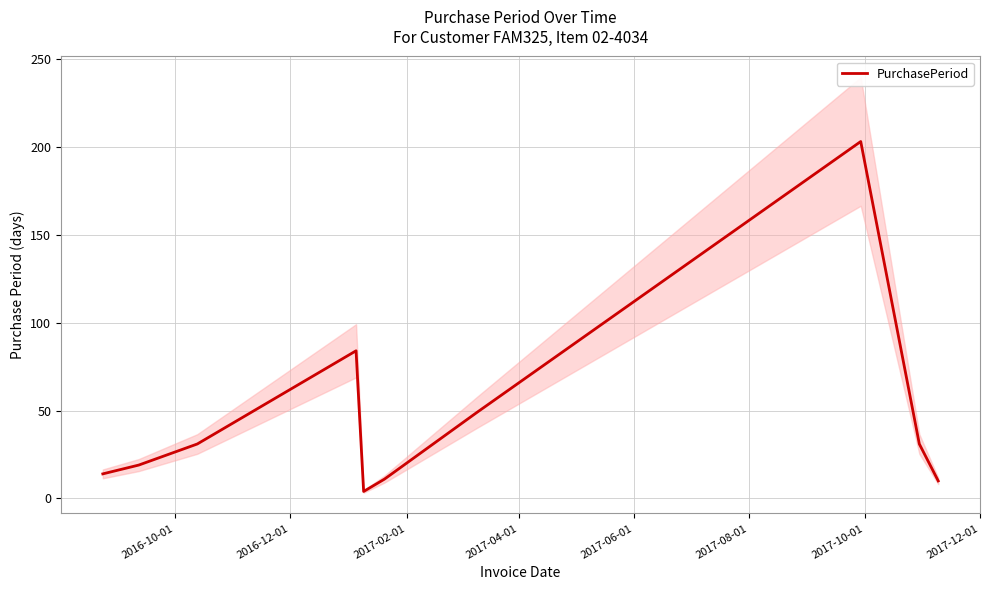

What position from the left is 2017-02-01?

3